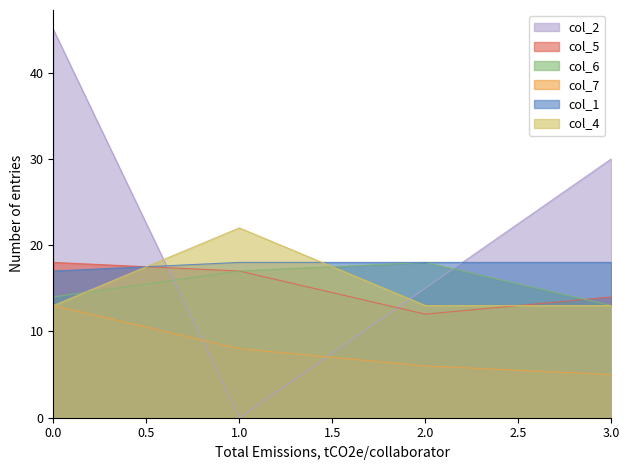

What is the sum of all col_1 values?

71